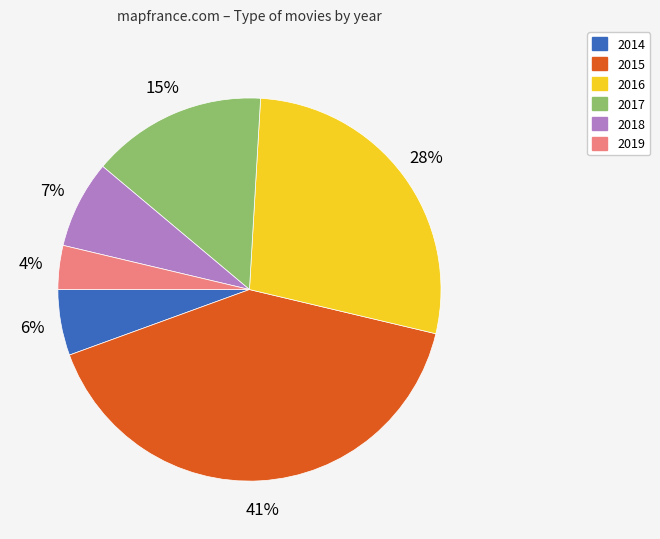

True or false: 2016 accounts for 36% of the total.

False